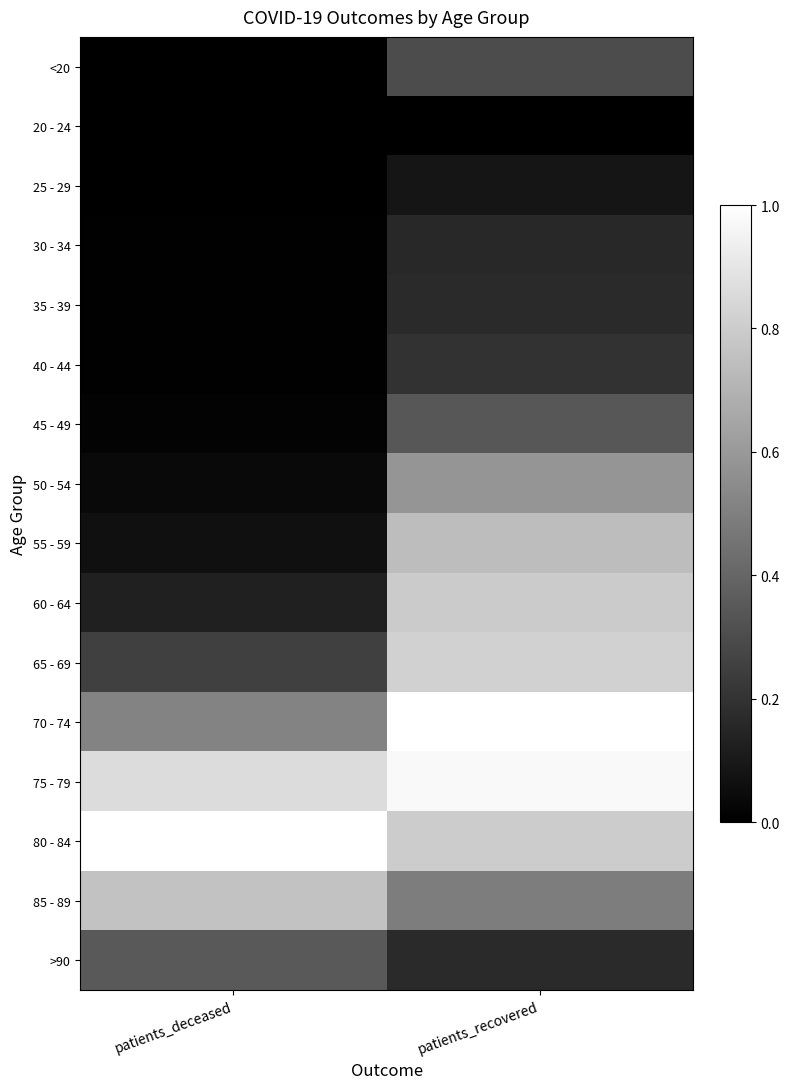

List the series in order of their peak value, lowest first.

20 - 24, 25 - 29, 30 - 34, 35 - 39, 40 - 44, <20, 45 - 49, >90, 50 - 54, 55 - 59, 85 - 89, 60 - 64, 65 - 69, 75 - 79, 70 - 74, 80 - 84